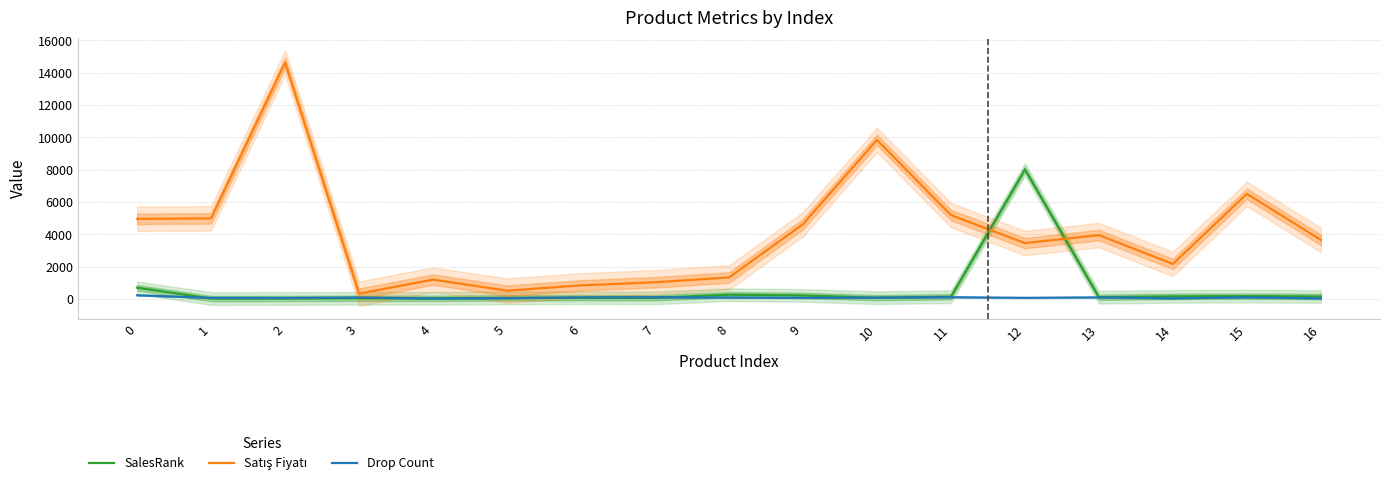

What is the difference between the highest and lowest values at 4?

1169